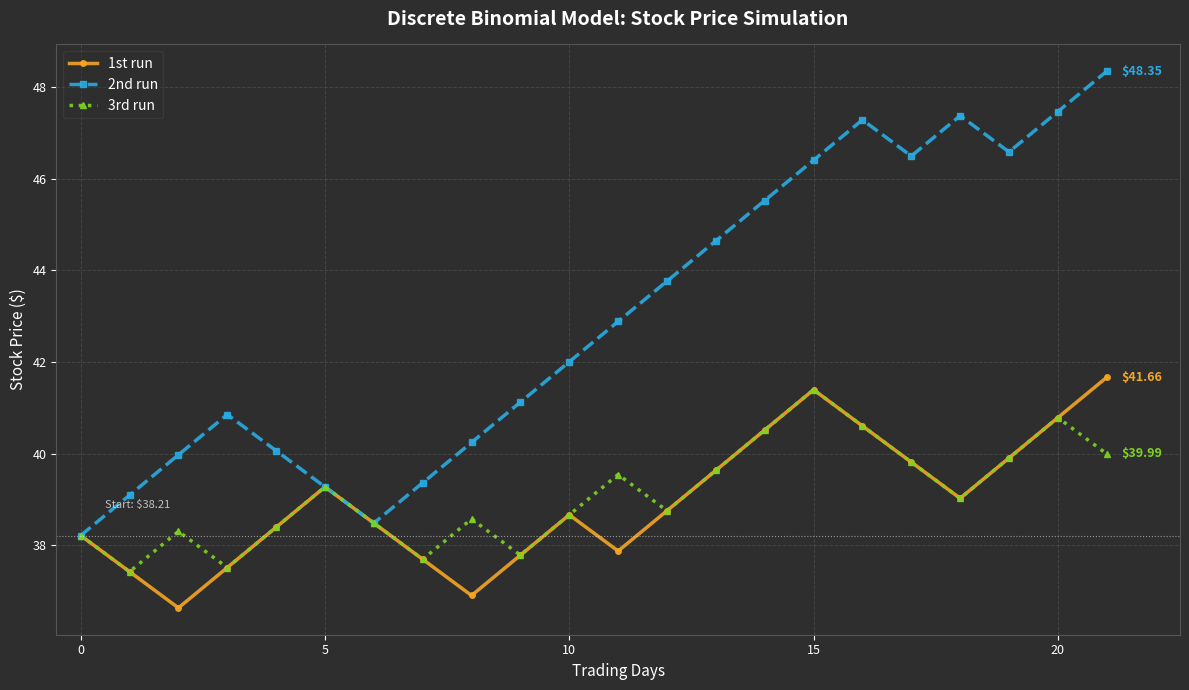

Which series has the widest spread of values?

2nd run